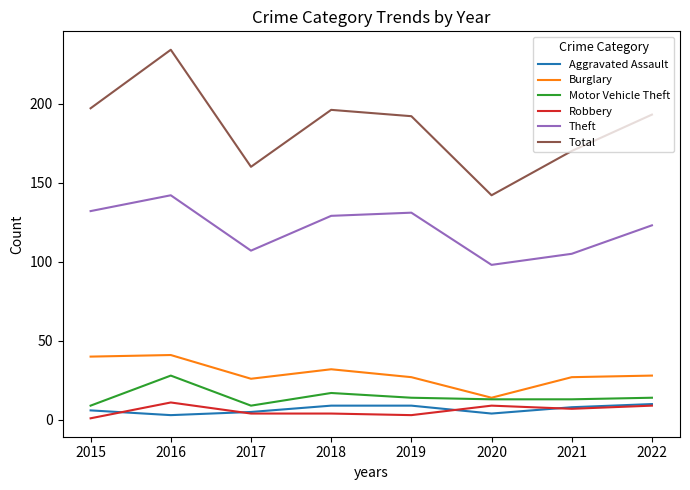

What is the lowest value of the Motor Vehicle Theft series?

9